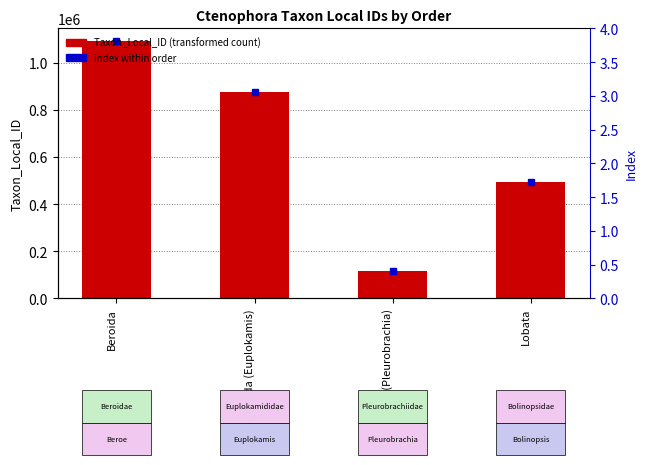

True or false: the data shows 177291 at Cydippida (Pleurobrachia).

False